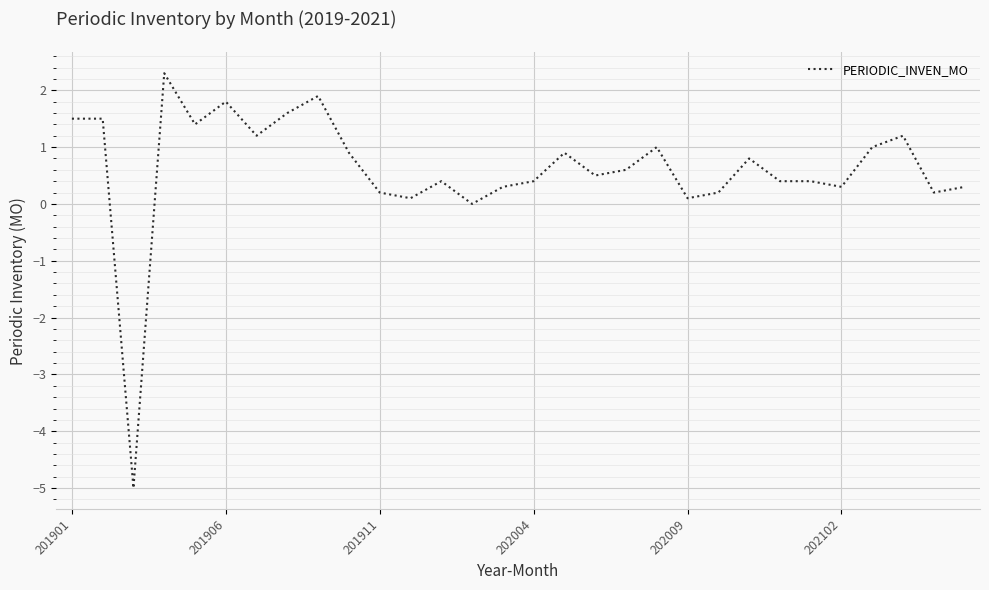

What is the difference between the maximum and minimum values?

7.3